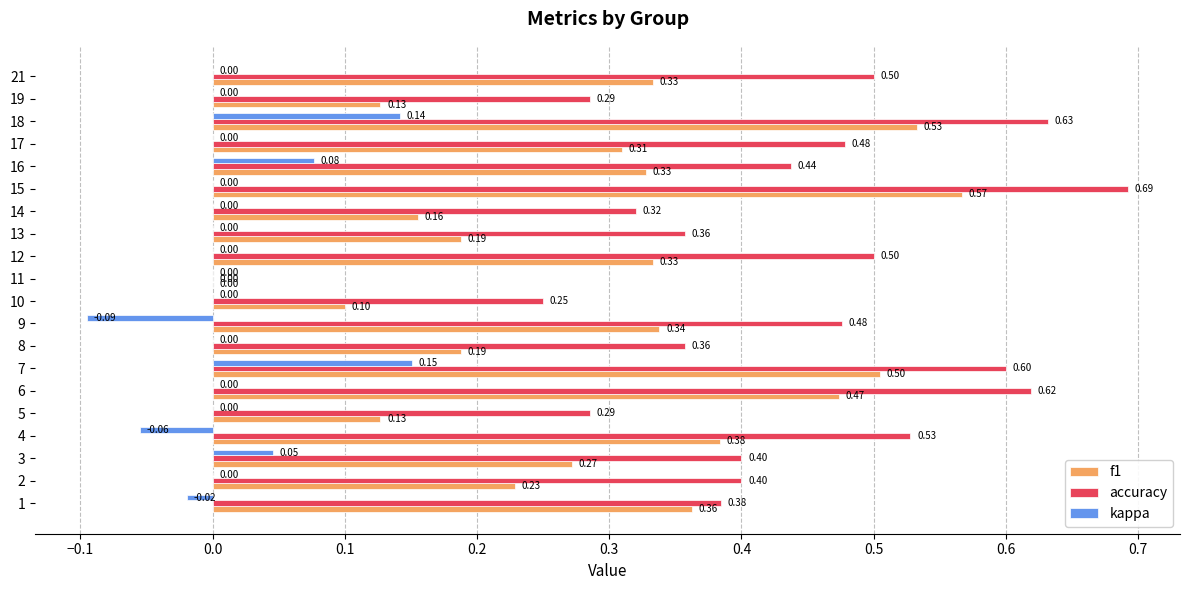

Is the value of kappa at 16 greater than the value of accuracy at 13?

No